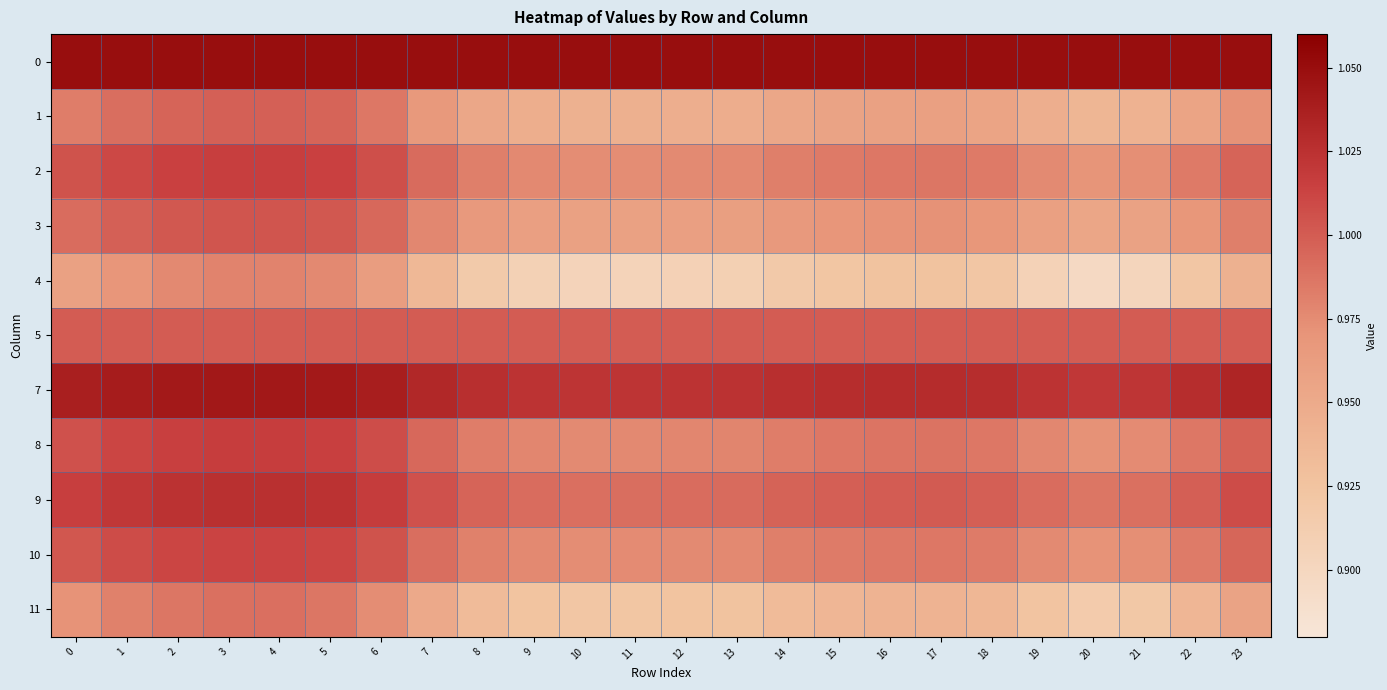

Rank the series at 0 from highest to lowest value.

0, 7, 9, 8, 2, 10, 5, 3, 1, 11, 4